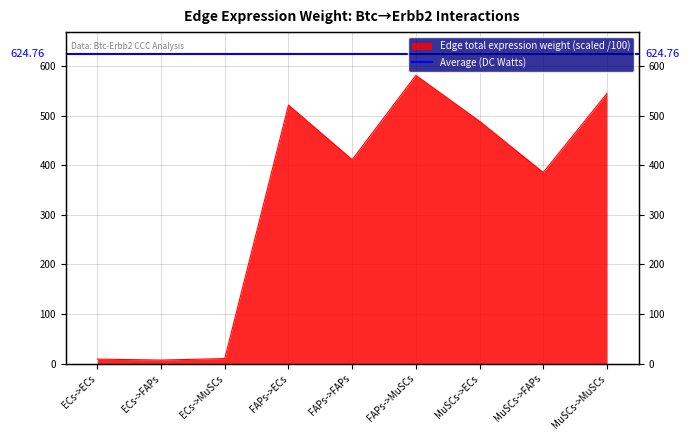

Does the chart display data point markers on the line(s)?

No